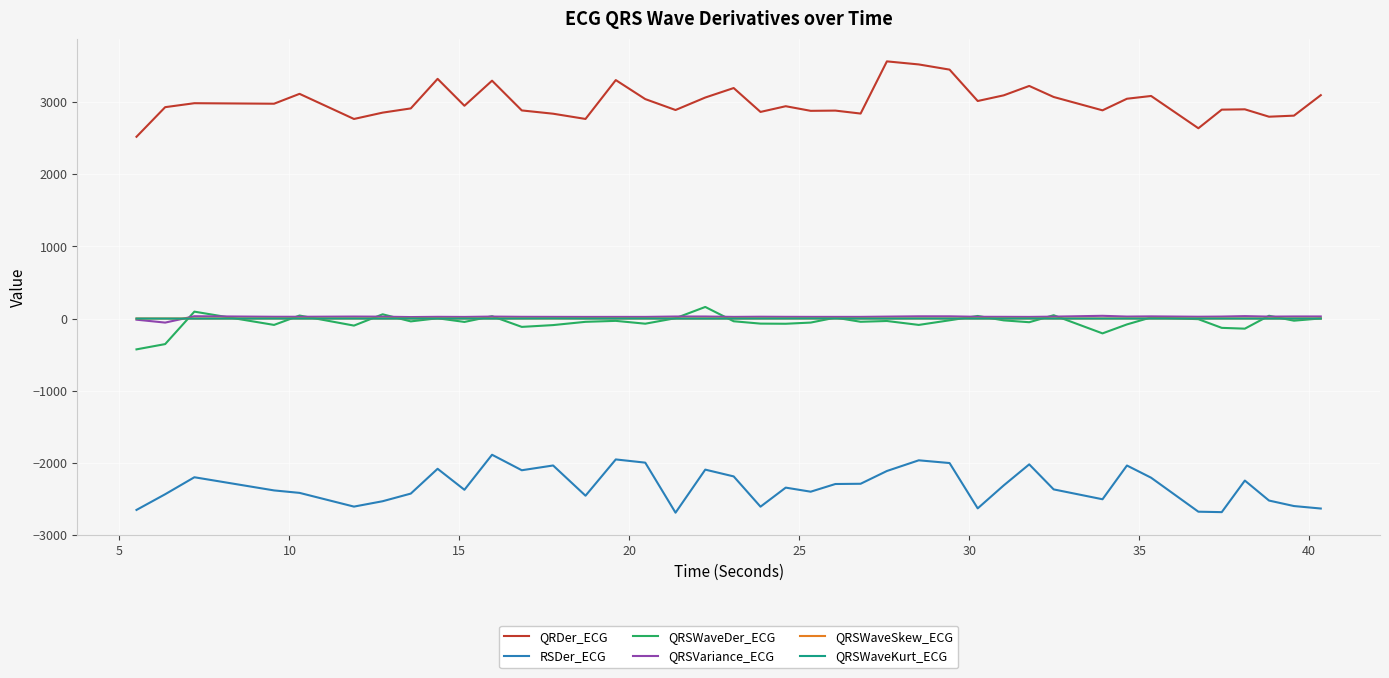

Which series has the widest spread of values?

QRDer_ECG